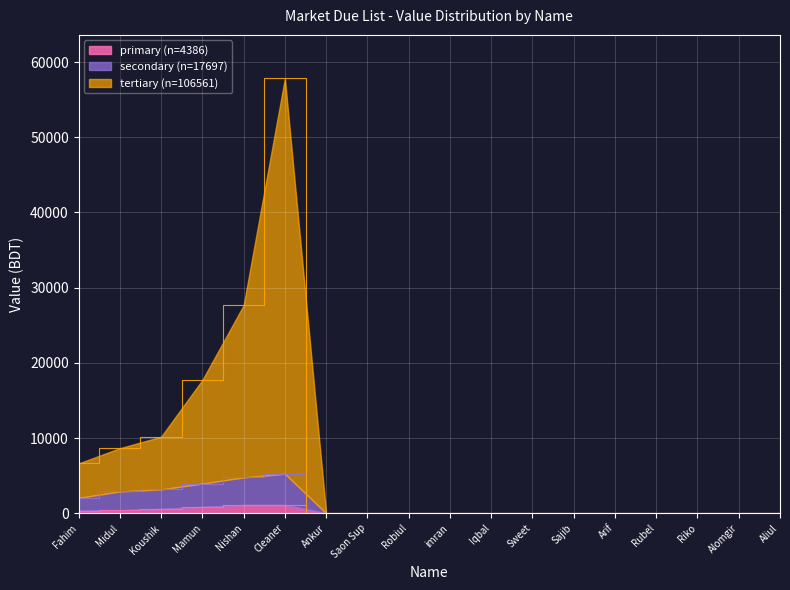

The primary (n=4386) series shows 0 at Rubel. True or false?

True